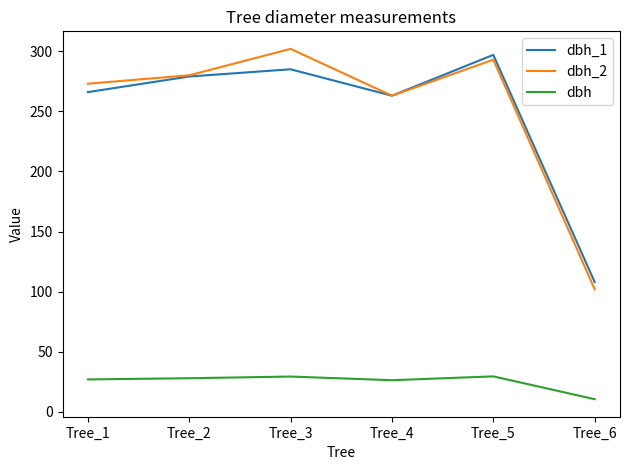

True or false: dbh_2 and dbh intersect in this chart.

False